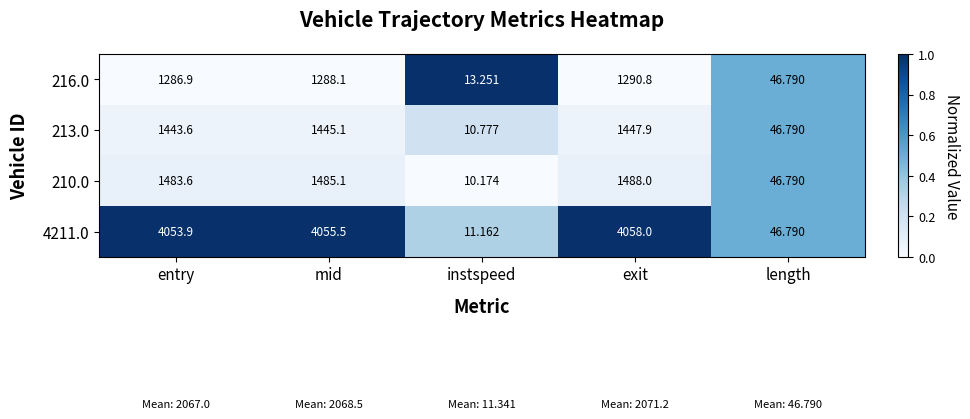

Rank the categories by 210.0 value from lowest to highest.

instspeed, length, entry, mid, exit